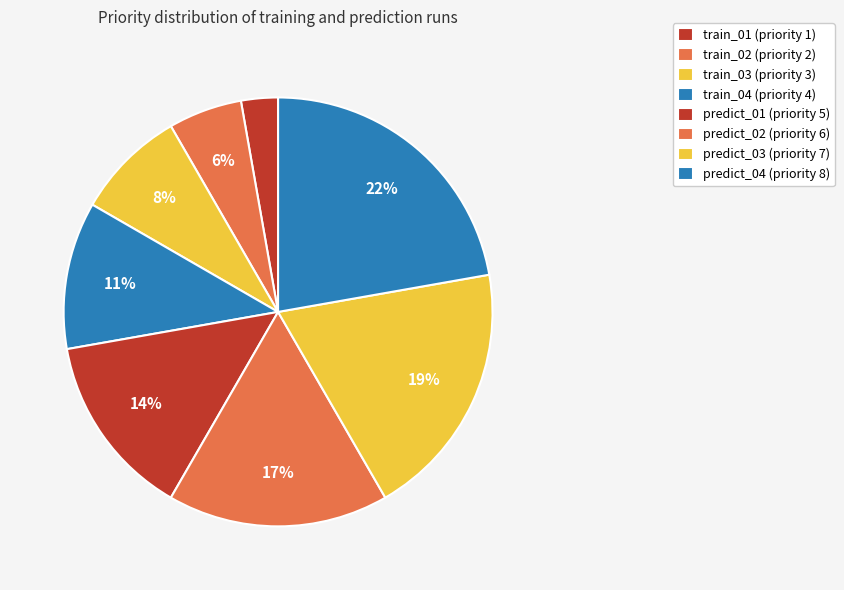

Rank the categories by value from lowest to highest.

train_01, train_02, train_03, train_04, predict_01, predict_02, predict_03, predict_04